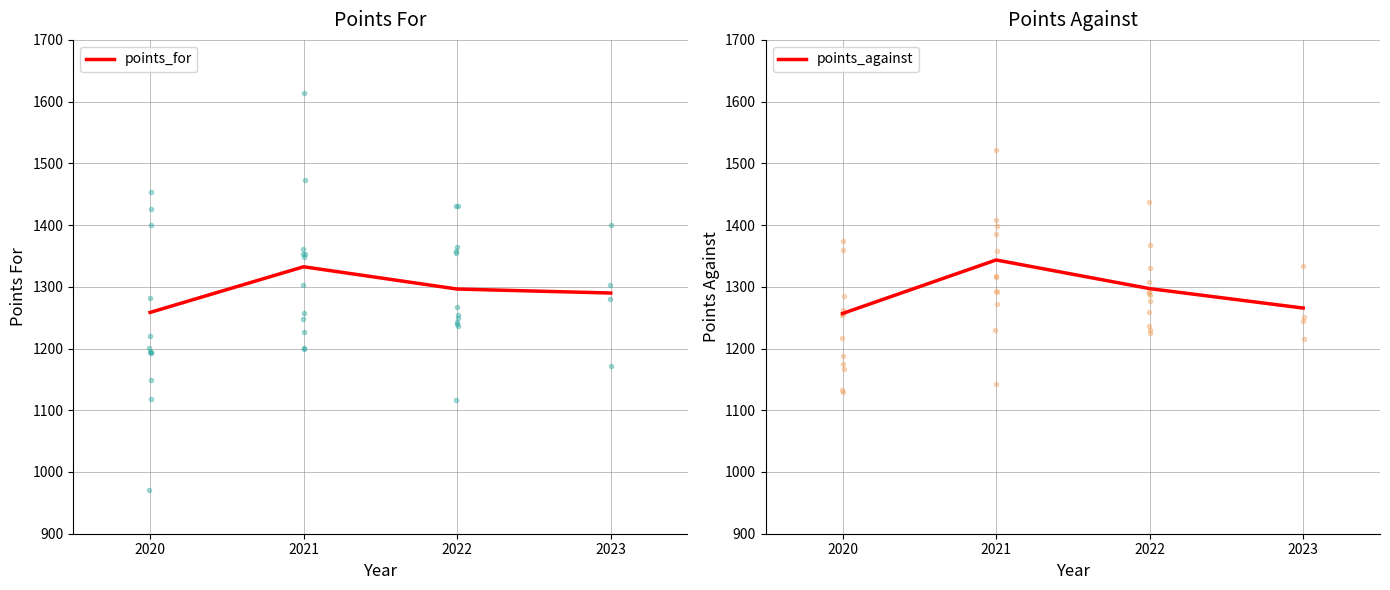

In points_for, how many points are higher than both neighbors (excluding endpoints)?

1